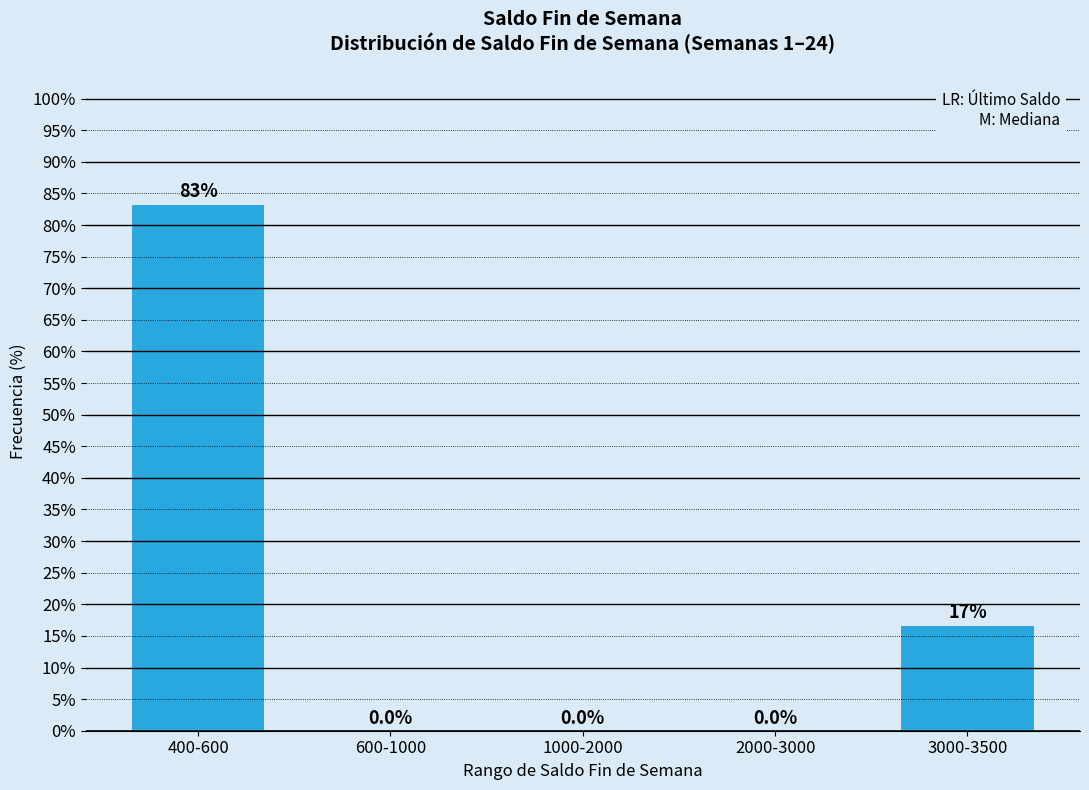

Are the bars horizontal?

No